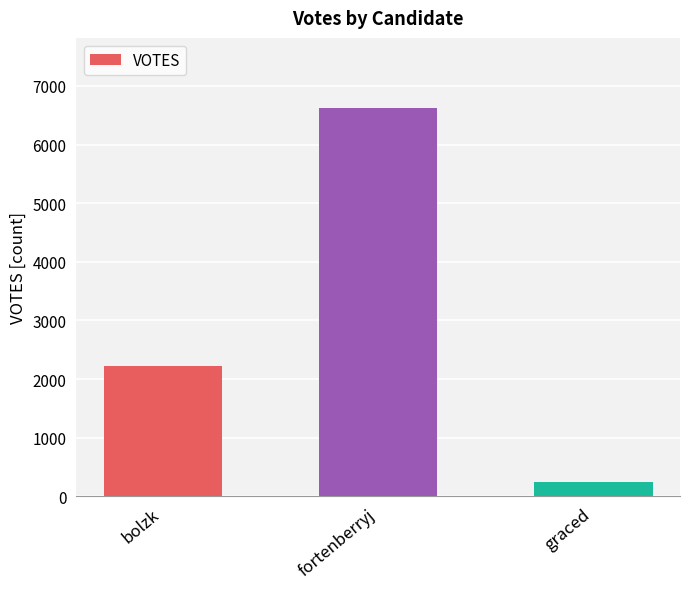

What is the ratio of the value at bolzk to the value at fortenberryj?

0.3